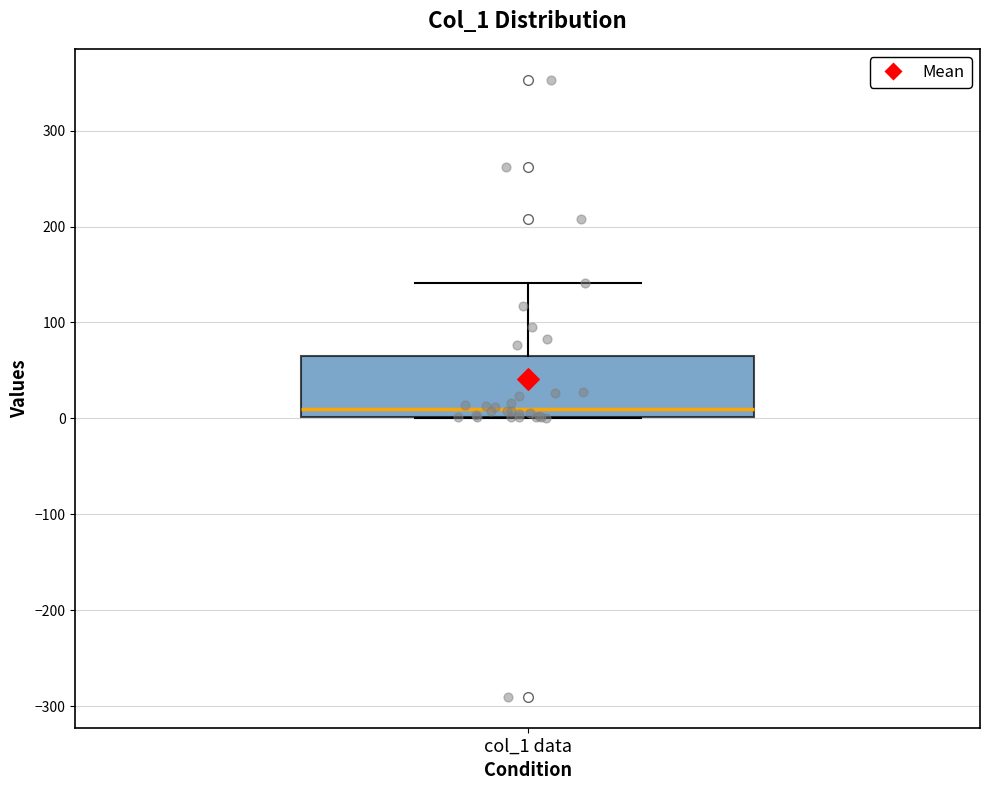

Where does the median line of the box for col_1 data sit on the y-axis? The values are not printed on the chart, so give them approximately, as read against the axis.

10